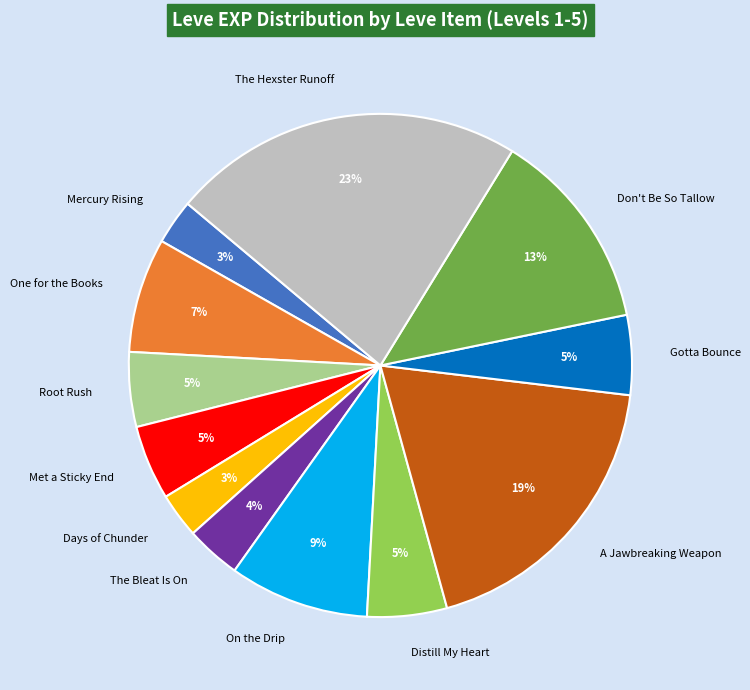

Which category has the biggest portion of the pie?

The Hexster Runoff